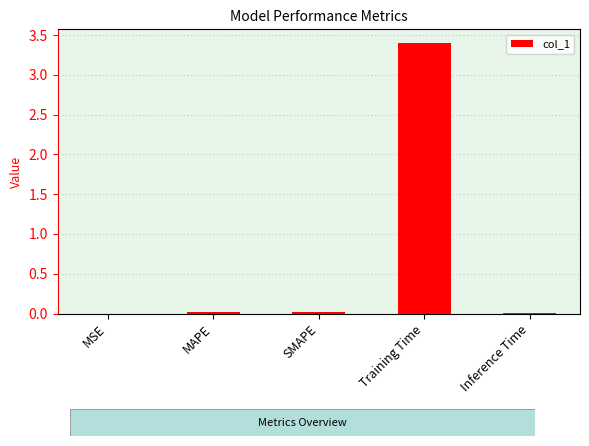

What is the sum of all values?

3.5